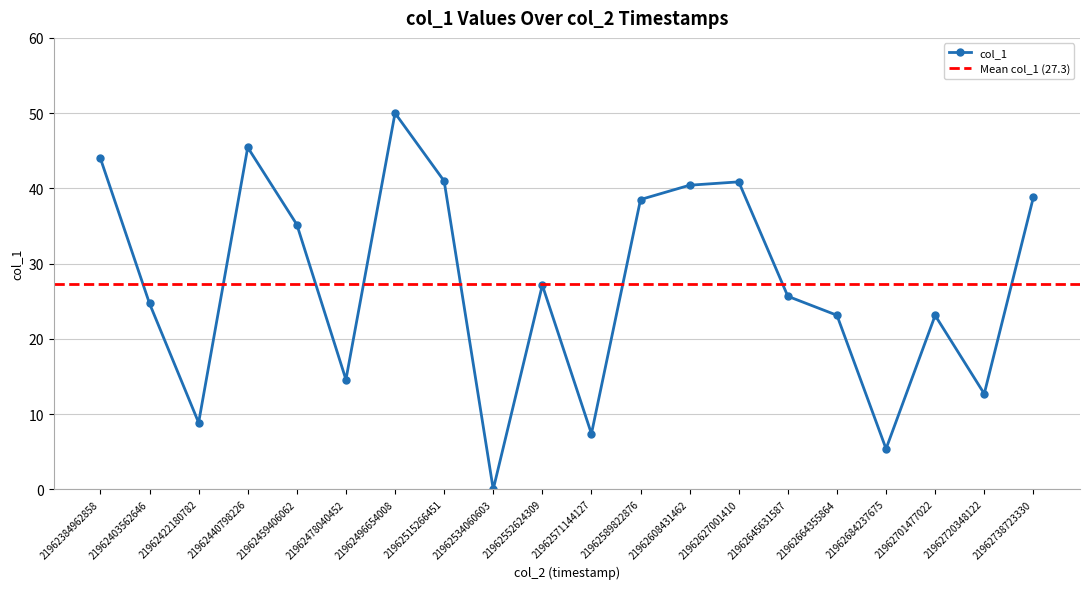

How many positive values are there?

19